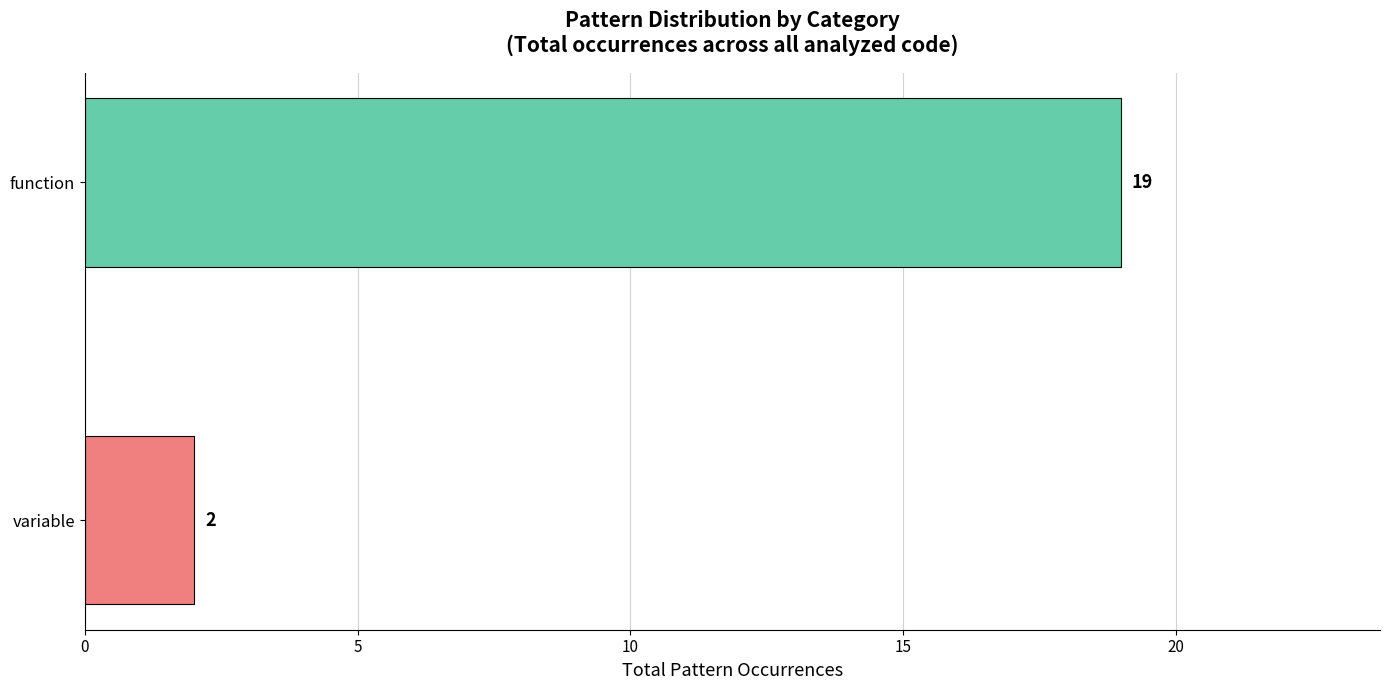

What is the sum of the values at variable and function?

21